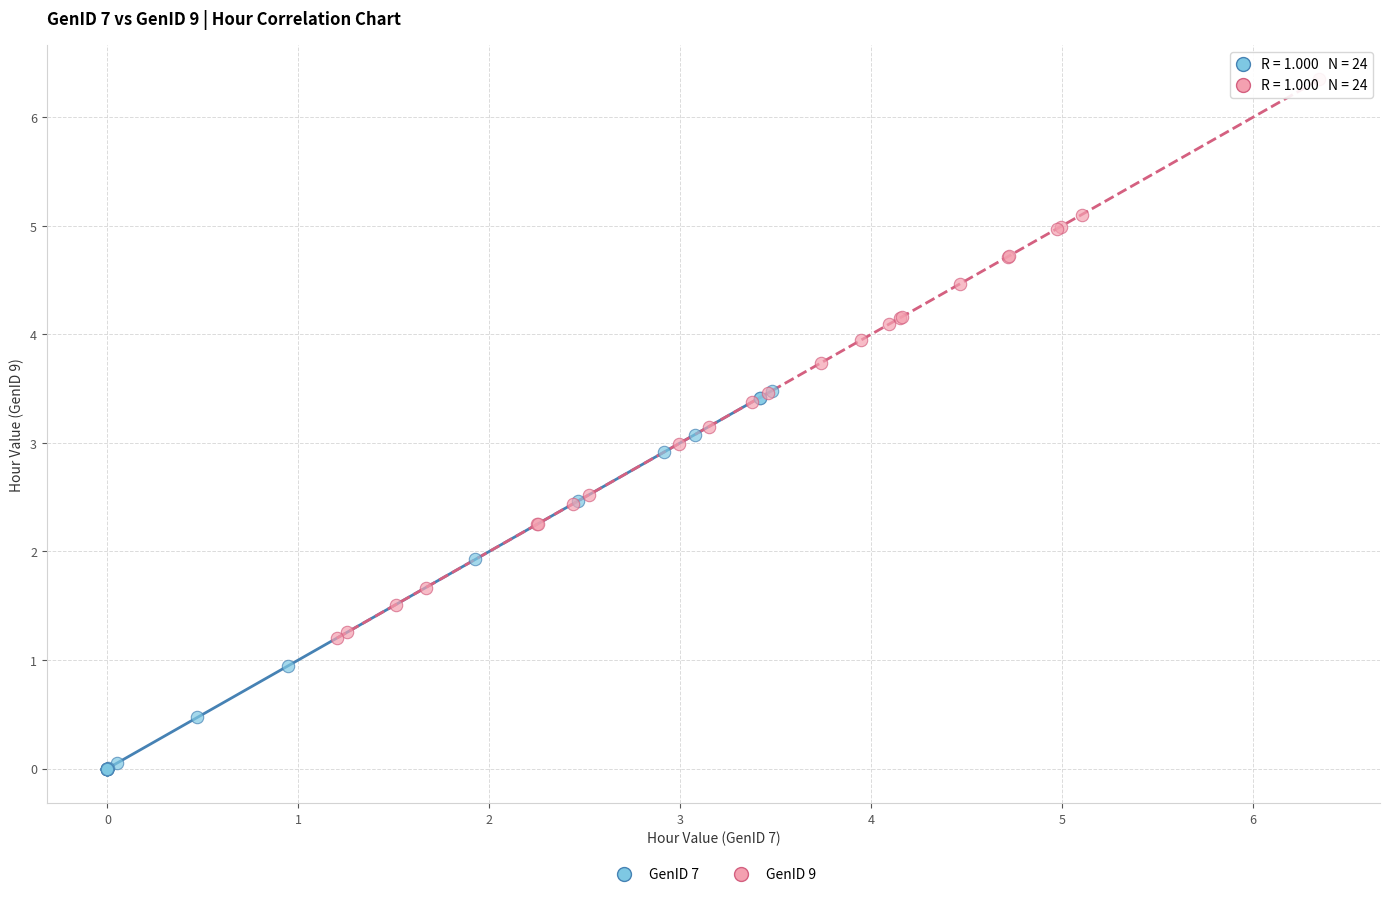

Which series has the largest Y range (max minus min)?

GenID 9